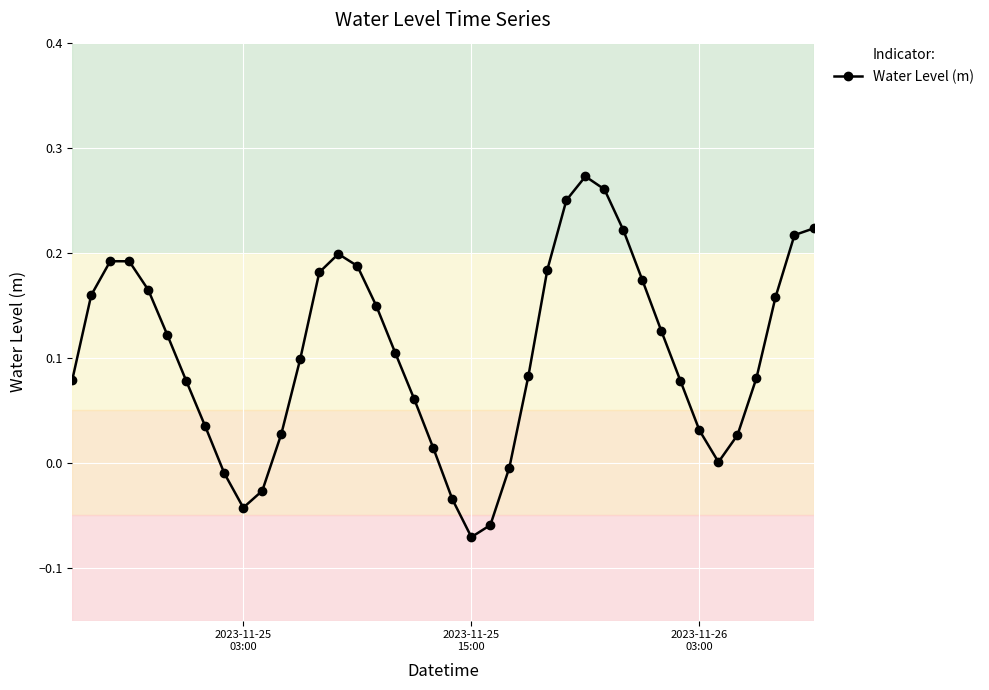

True or false: the data has more than 0 interior local peaks.

True